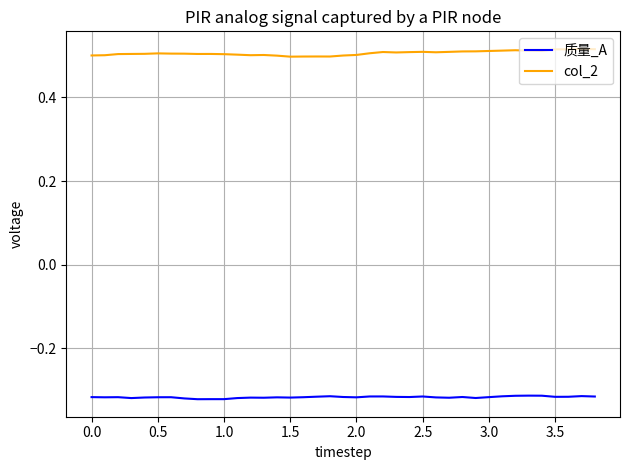

List the series in order of their peak value, highest first.

col_2, 质量_A